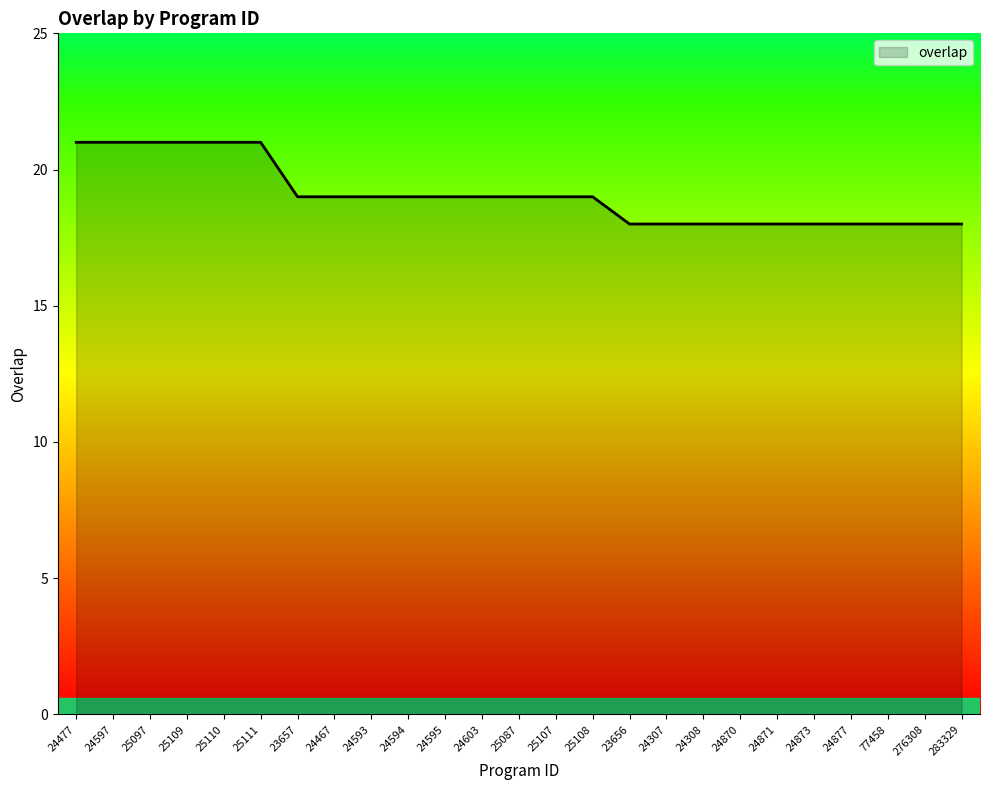

What position from the left is 24871?

20